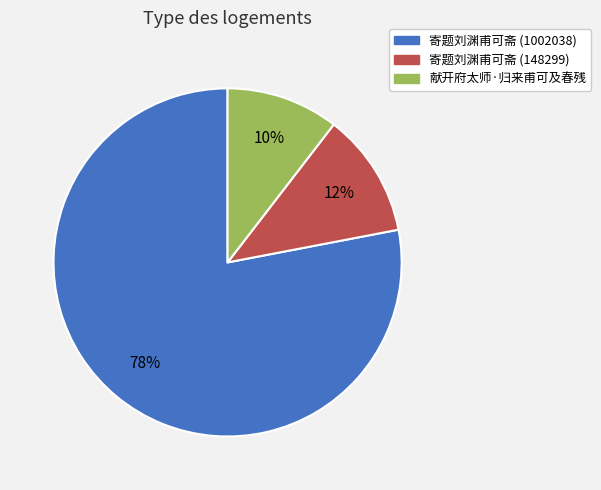

To the nearest percent, what is the combined percentage of 寄题刘渊甫可斋 (148299) and 献开府太师·归来甫可及春残?

22%